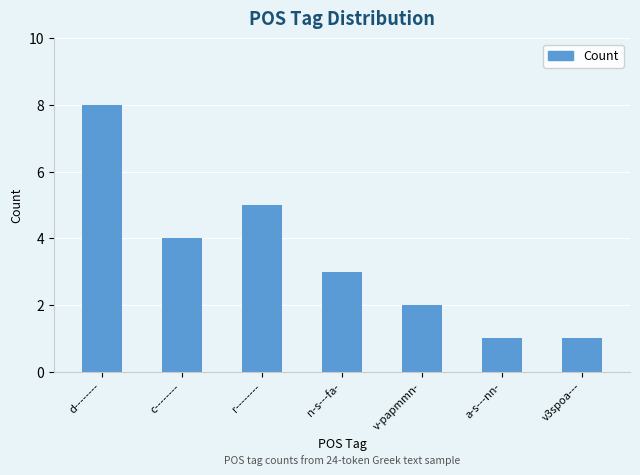

Are the bars horizontal?

No